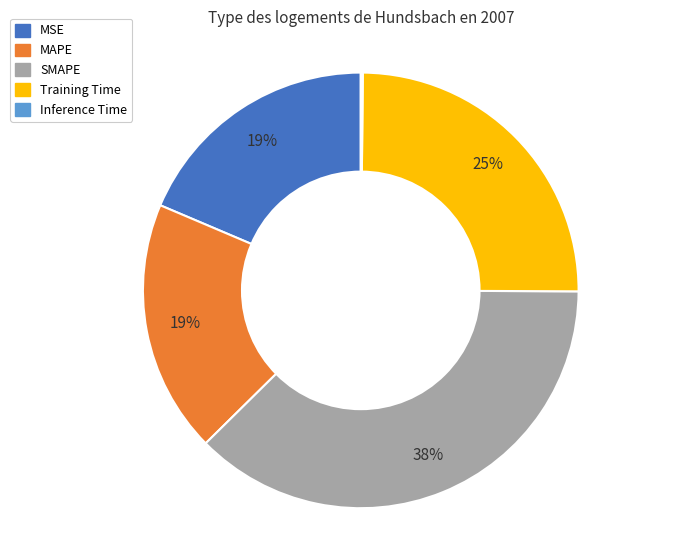

True or false: Training Time accounts for 25% of the total.

True